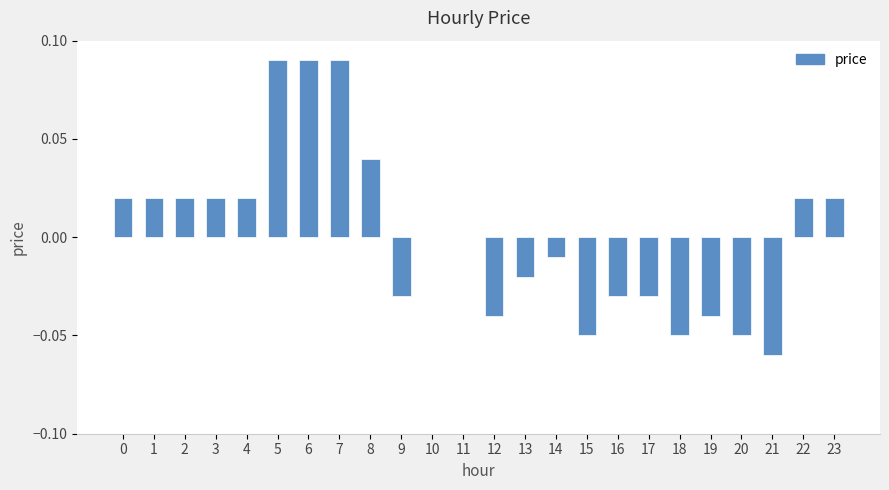

The value at 12 is -0.0. True or false?

True